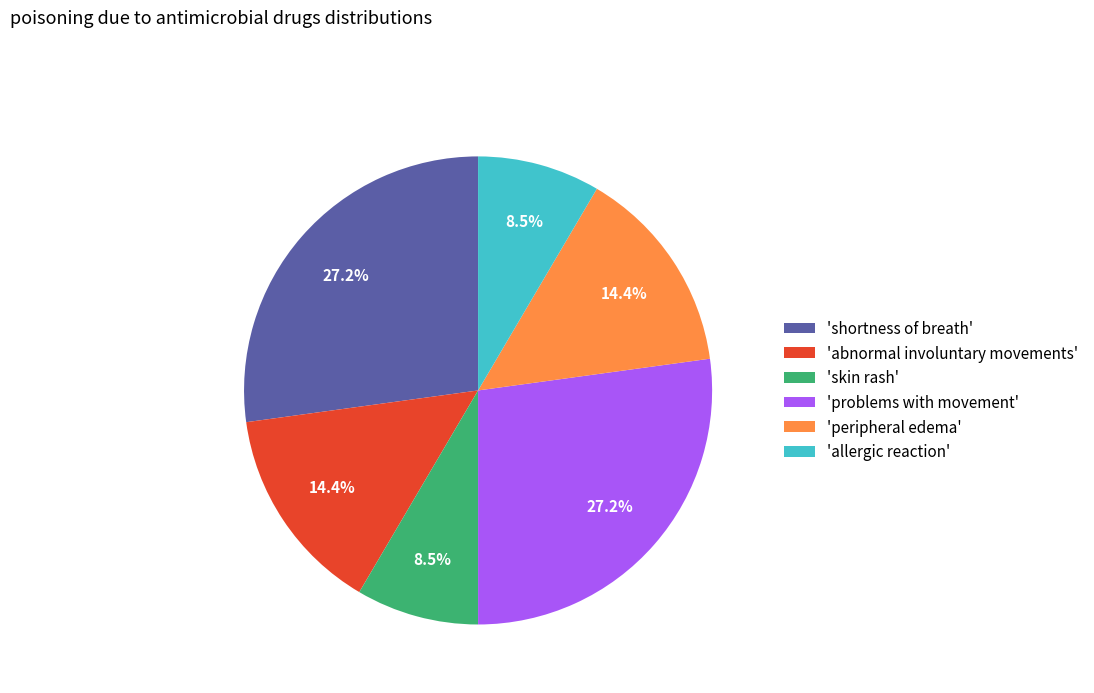

What is the total percentage of 'abnormal involuntary movements' and 'problems with movement'?

41.5%